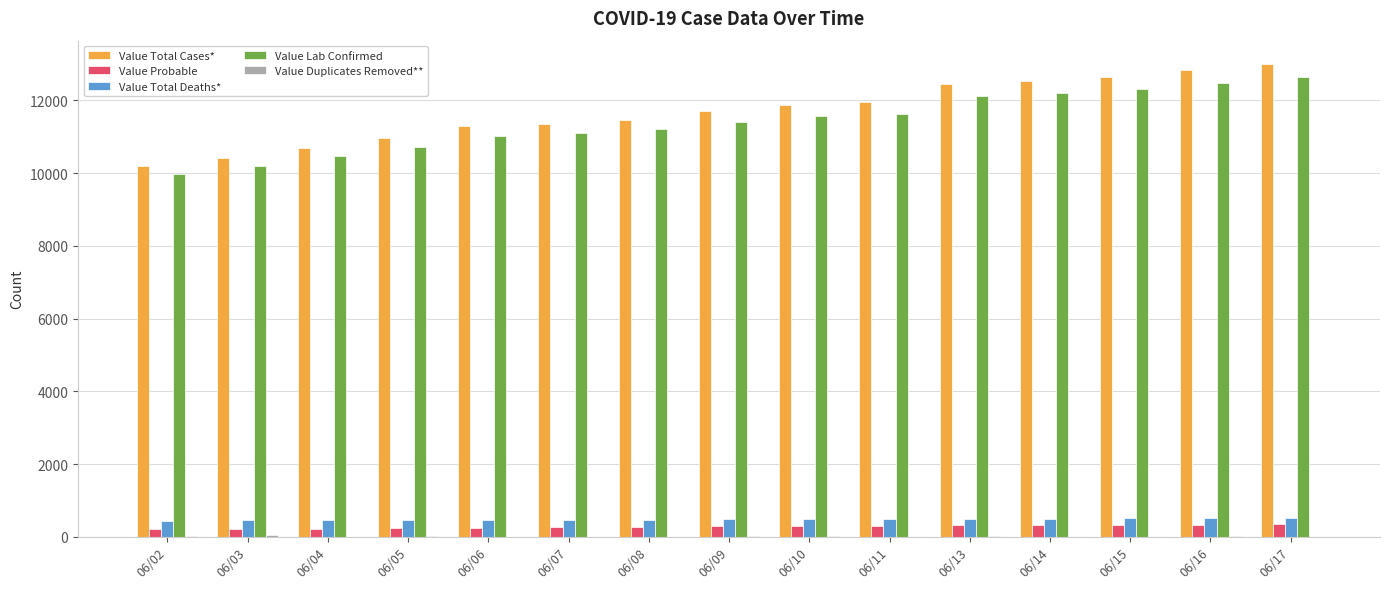

True or false: Value Total Deaths* has a value of 493 at 06/11.

True